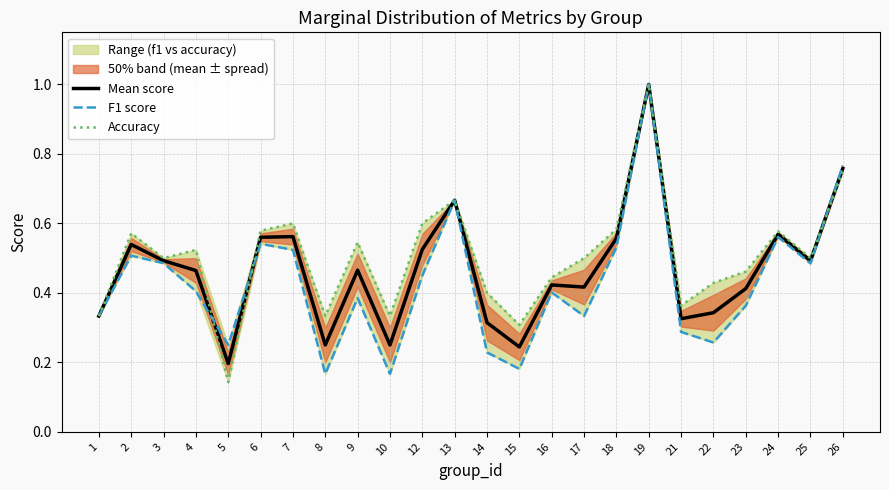

Rank the series by their maximum value, from lowest to highest.

Mean score, F1 score, Accuracy